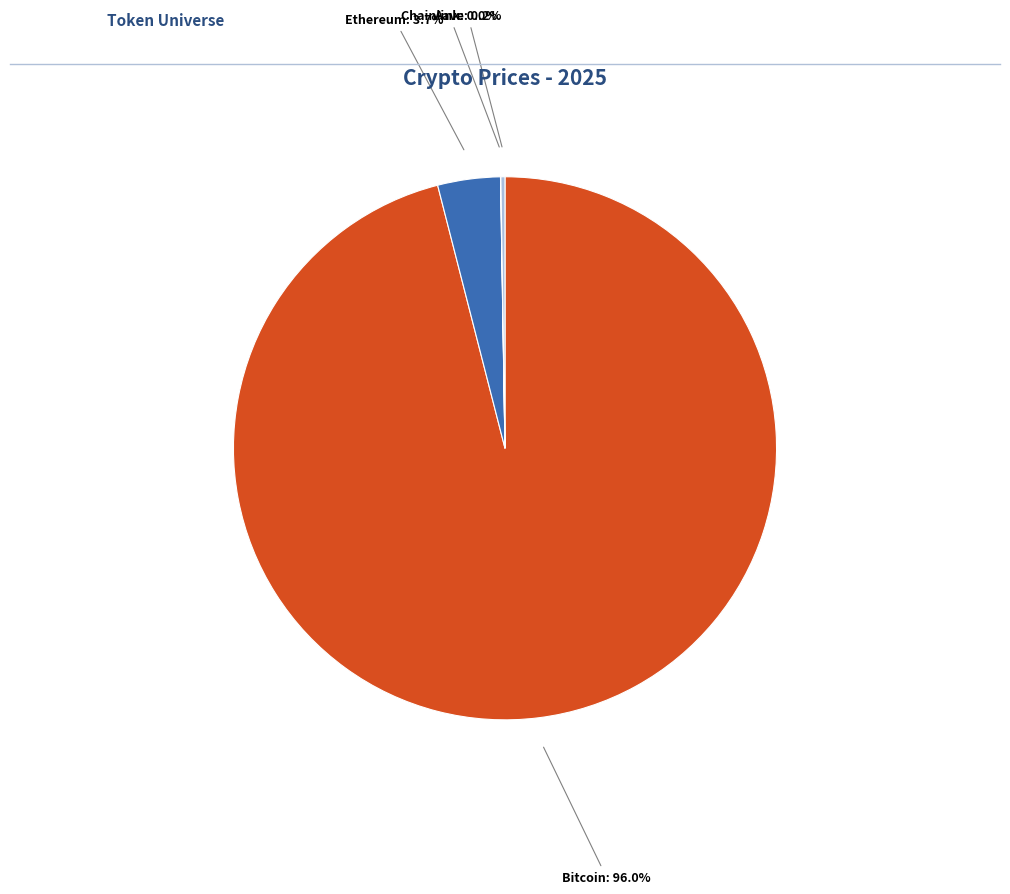

Is Bitcoin the majority of the pie?

Yes